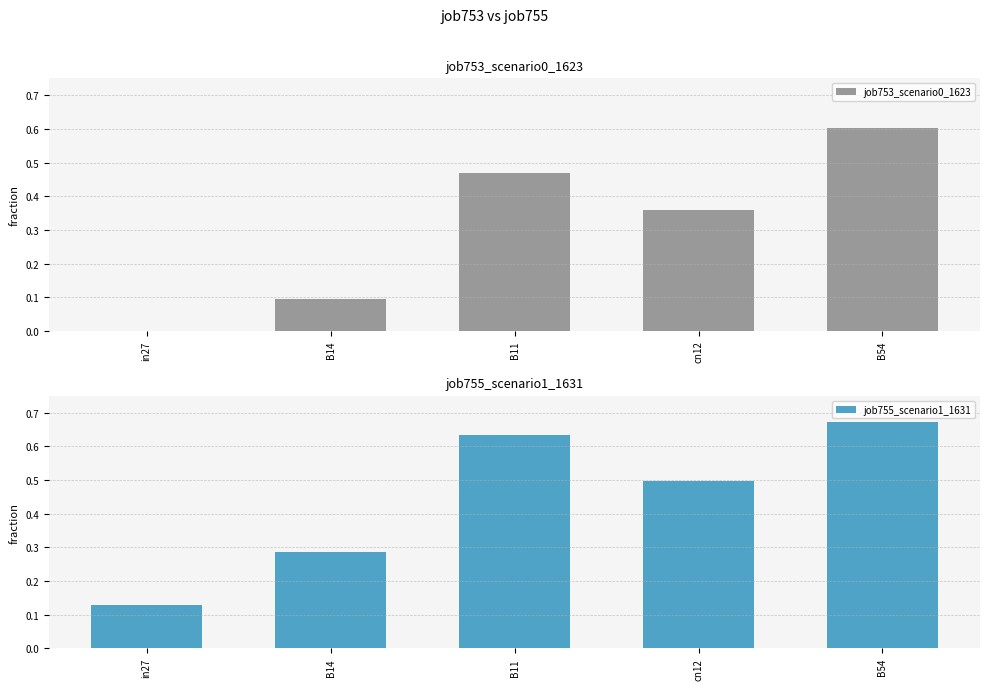

The value of job753_scenario0_1623 at B11 is 0.8. True or false?

False